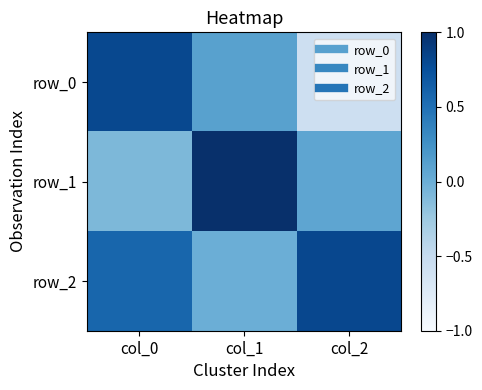

What is the total value across all series at col_1?

1.1